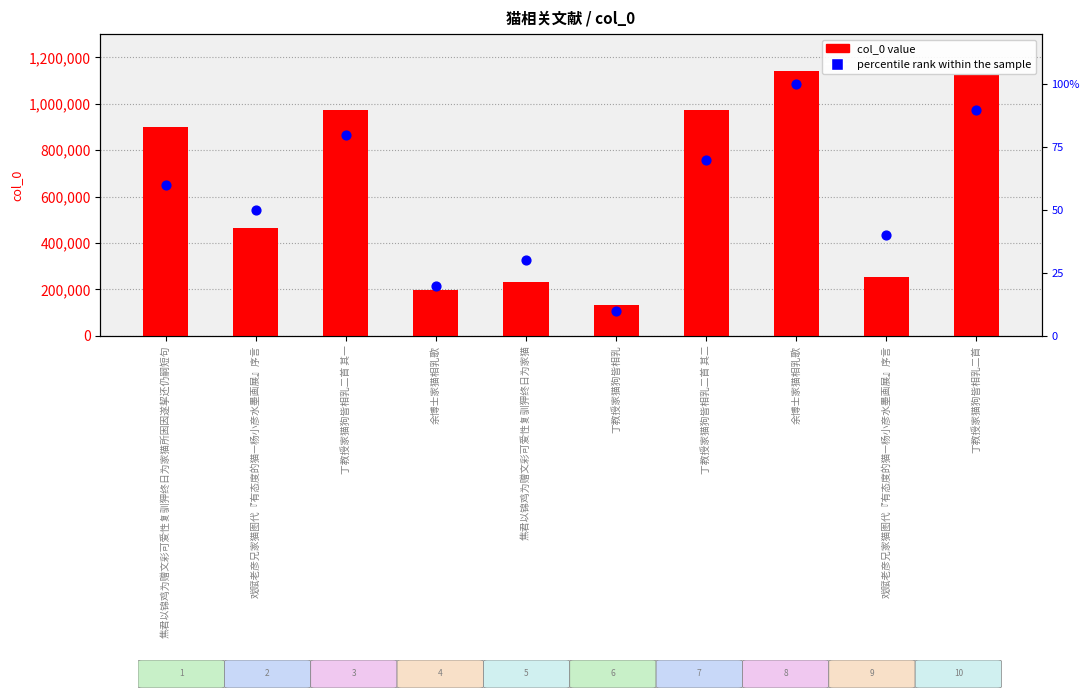

Which series reaches the minimum Y coordinate?

percentile rank within the sample